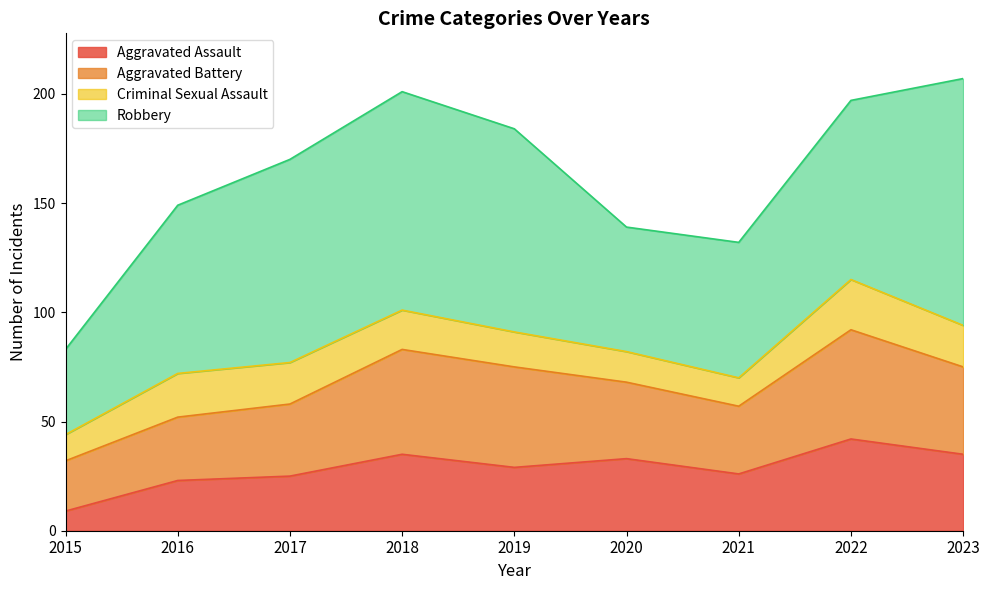

Which series has the largest total across all categories?

Robbery